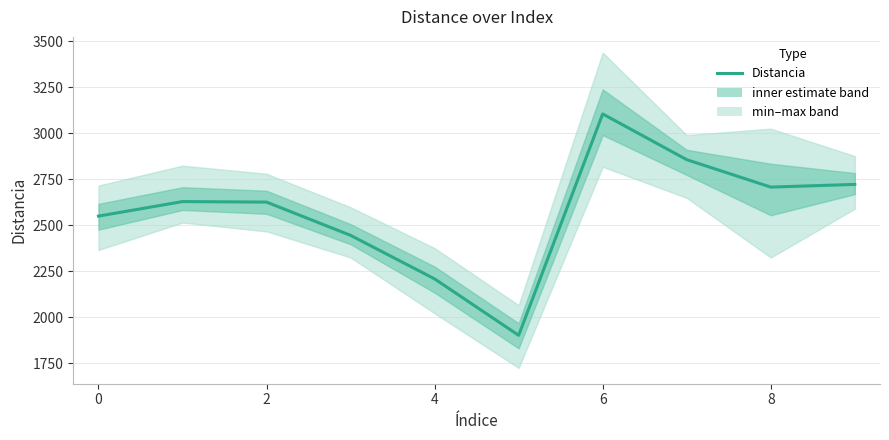

What is the value of the 5th point from the left?

2208.8